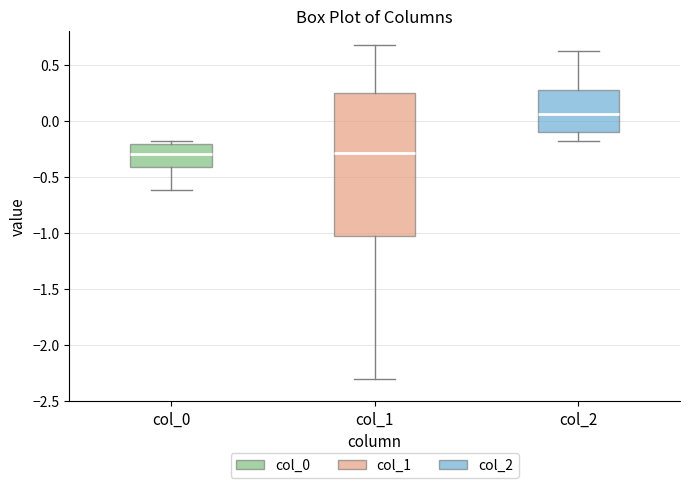

Reading left to right, read every box against the y-axis: the position of its median line, the range the box covers, and the ends of its whiskers. The values are not printed on the chart, so give them approximately, as read against the axis.

col_0: median -0.30, box -0.40 to -0.20, whiskers -0.60 to -0.20 (just above the box's upper edge)
col_1: median -0.30, box -1.05 to 0.25, whiskers -2.30 to 0.65
col_2: median 0.05, box -0.10 to 0.30, whiskers -0.20 to 0.60